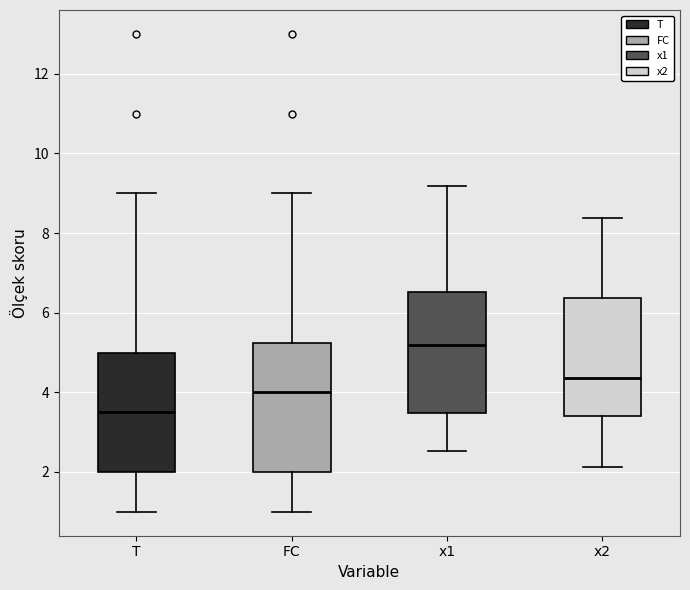

Reading left to right, transcribe this box plot: for each box, give where its median line is, the range the box spans, and where its two whiskers end, as read against the y-axis. The values are not printed on the chart, so give them approximately, as read against the axis.

T: median 3.6, box 2.0 to 5.0, whiskers 1.0 to 9.0
FC: median 4.0, box 2.0 to 5.2, whiskers 1.0 to 9.0
x1: median 5.2, box 3.4 to 6.6, whiskers 2.6 to 9.2
x2: median 4.4, box 3.4 to 6.4, whiskers 2.2 to 8.4